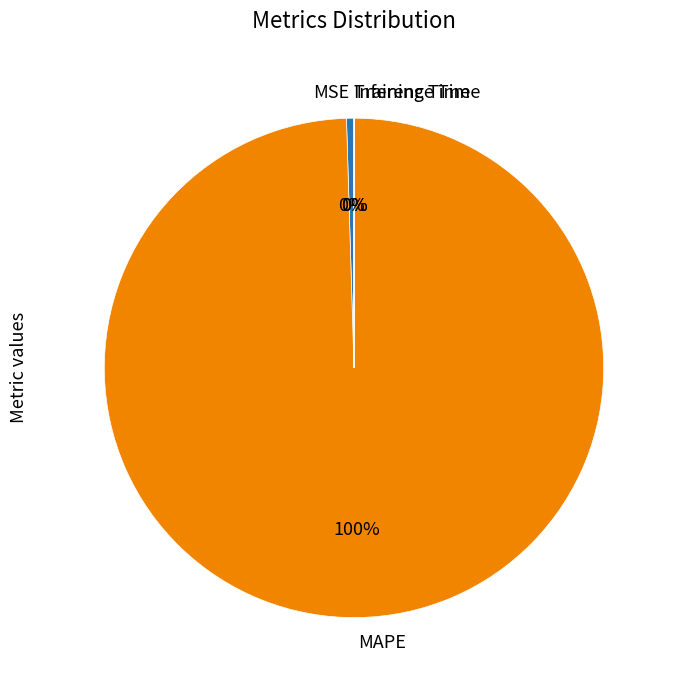

Is there a majority slice in this chart?

Yes